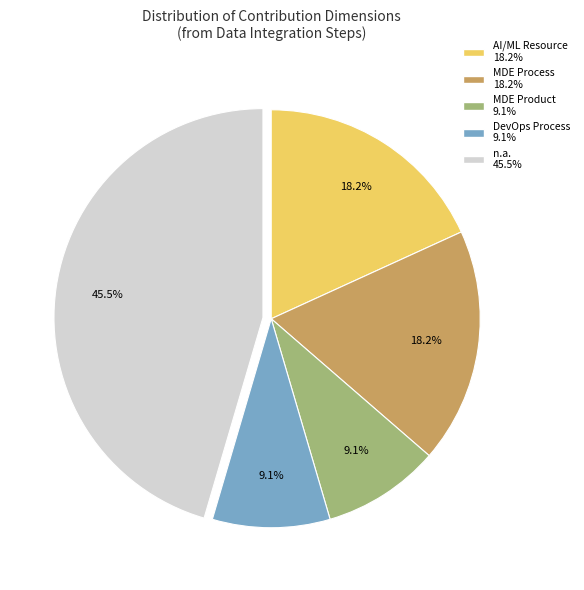

Is there any slice that represents more than half of the pie?

No